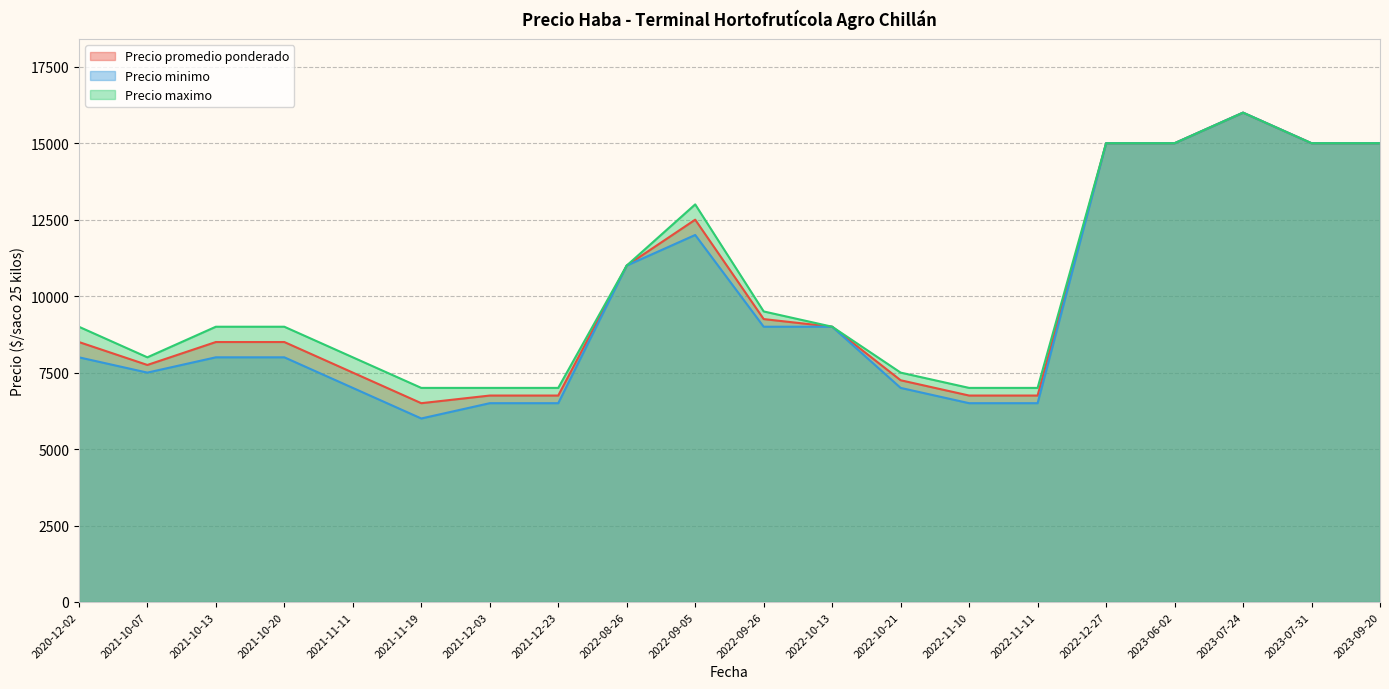

True or false: Precio maximo has more than 0 interior local peaks.

True